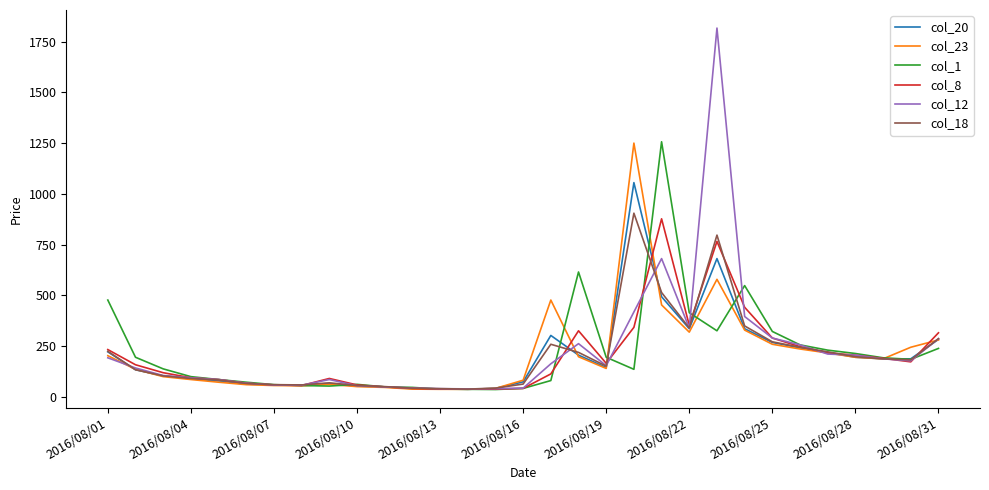

Which series has the widest spread of values?

col_12